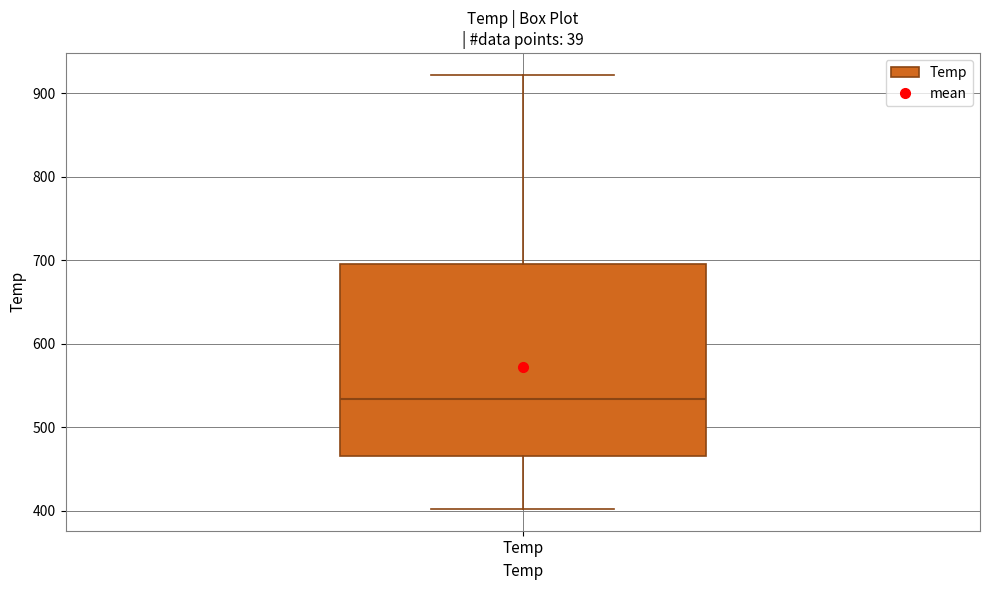

Transcribe this box plot: give where the median line is, the range the box spans, and where the two whiskers end, as read against the y-axis. The values are not printed on the chart, so give them approximately, as read against the axis.

median 530, box 470 to 700, whiskers 400 to 920